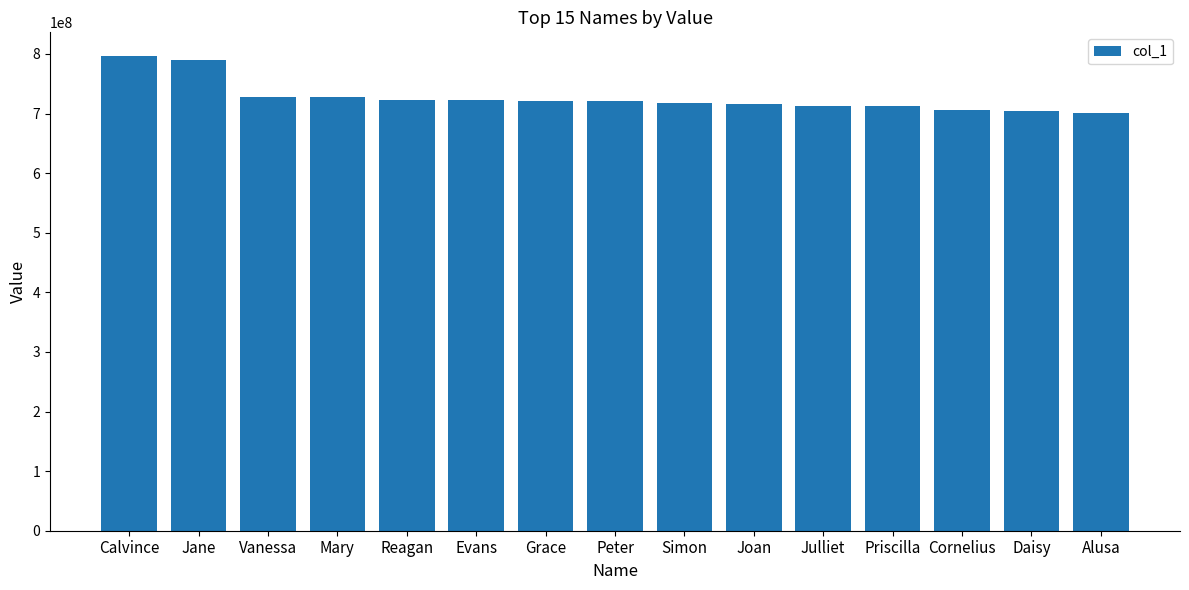

At which label does the data first exceed 721430730?

Calvince